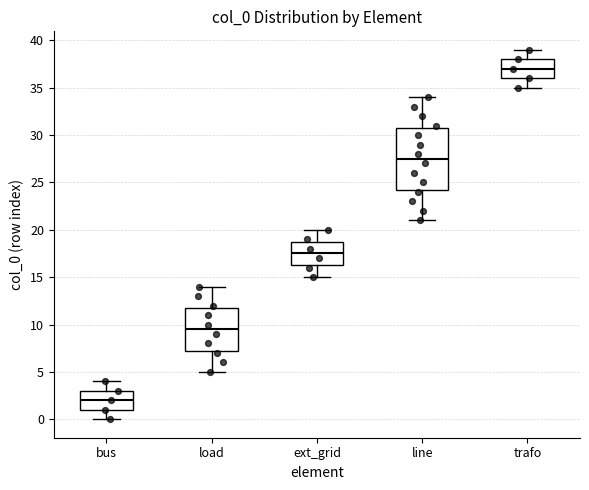

Reading left to right, transcribe this box plot: for each box, give where its median line is, the range the box spans, and where its two whiskers end, as read against the y-axis. The values are not printed on the chart, so give them approximately, as read against the axis.

bus: median 2.0, box 1.0 to 3.0, whiskers 0.0 to 4.0
load: median 9.5, box 7.5 to 12.0, whiskers 5.0 to 14.0
ext_grid: median 17.5, box 16.5 to 19.0, whiskers 15.0 to 20.0
line: median 27.5, box 24.5 to 31.0, whiskers 21.0 to 34.0
trafo: median 37.0, box 36.0 to 38.0, whiskers 35.0 to 39.0